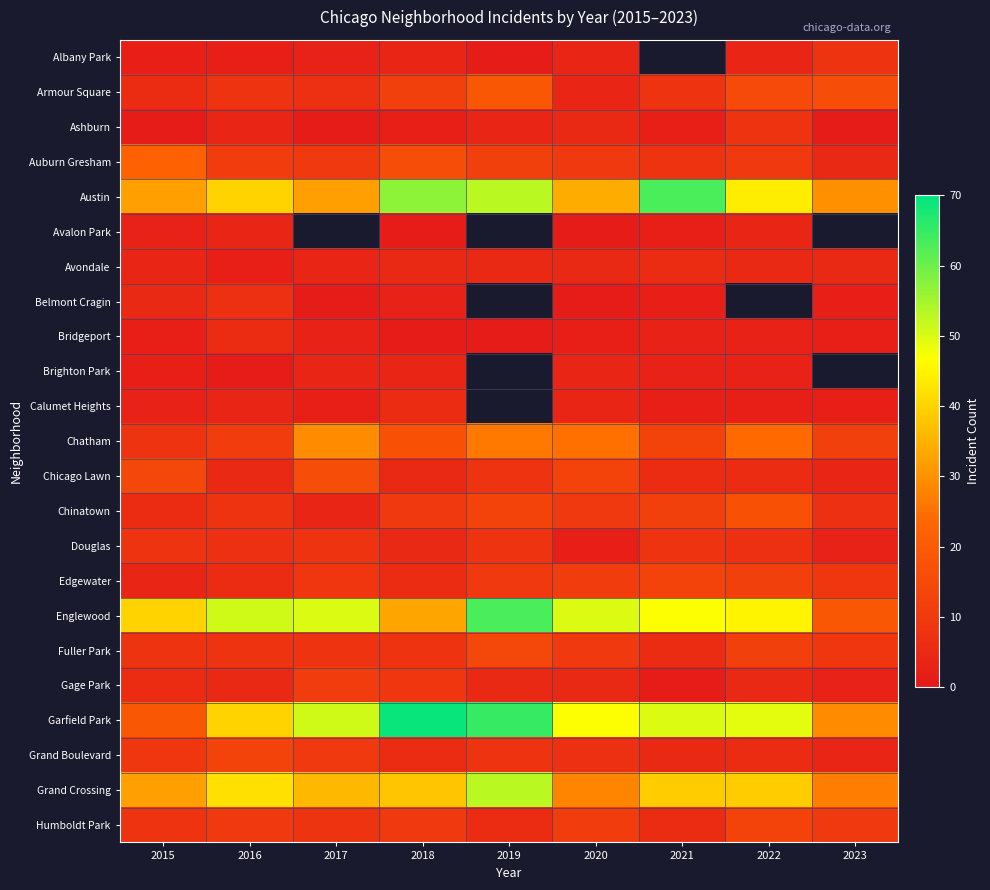

Which series changed the most between 2017 and 2019?

Austin